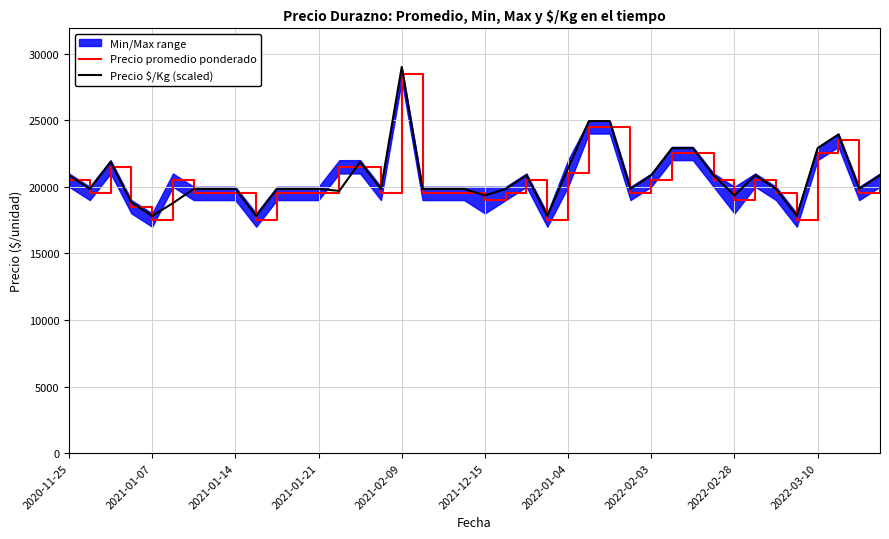

How many intersections are there between Precio promedio ponderado and Precio $/Kg (scaled)?

4